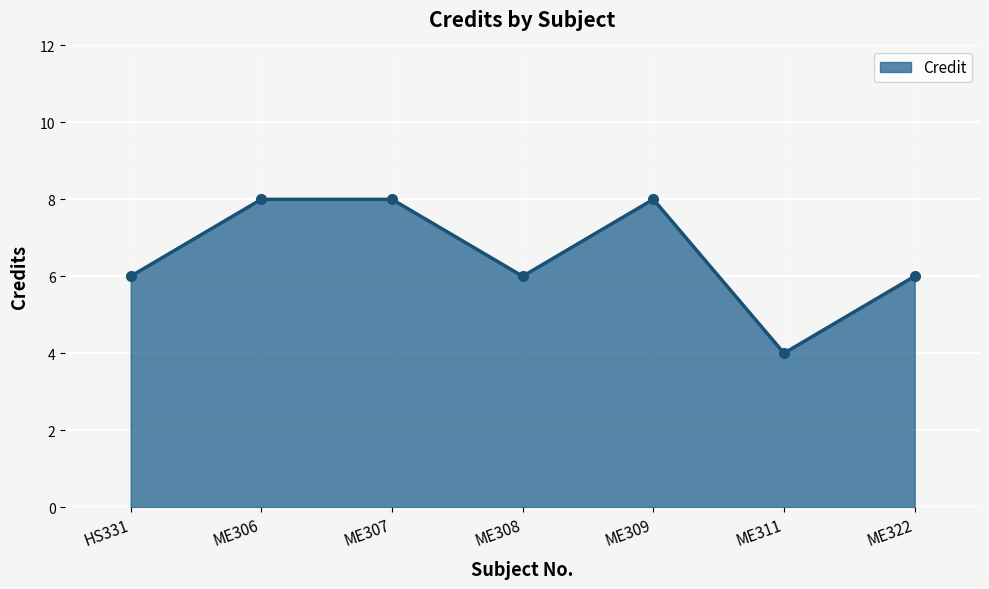

True or false: the data shows 8 at ME309.

True